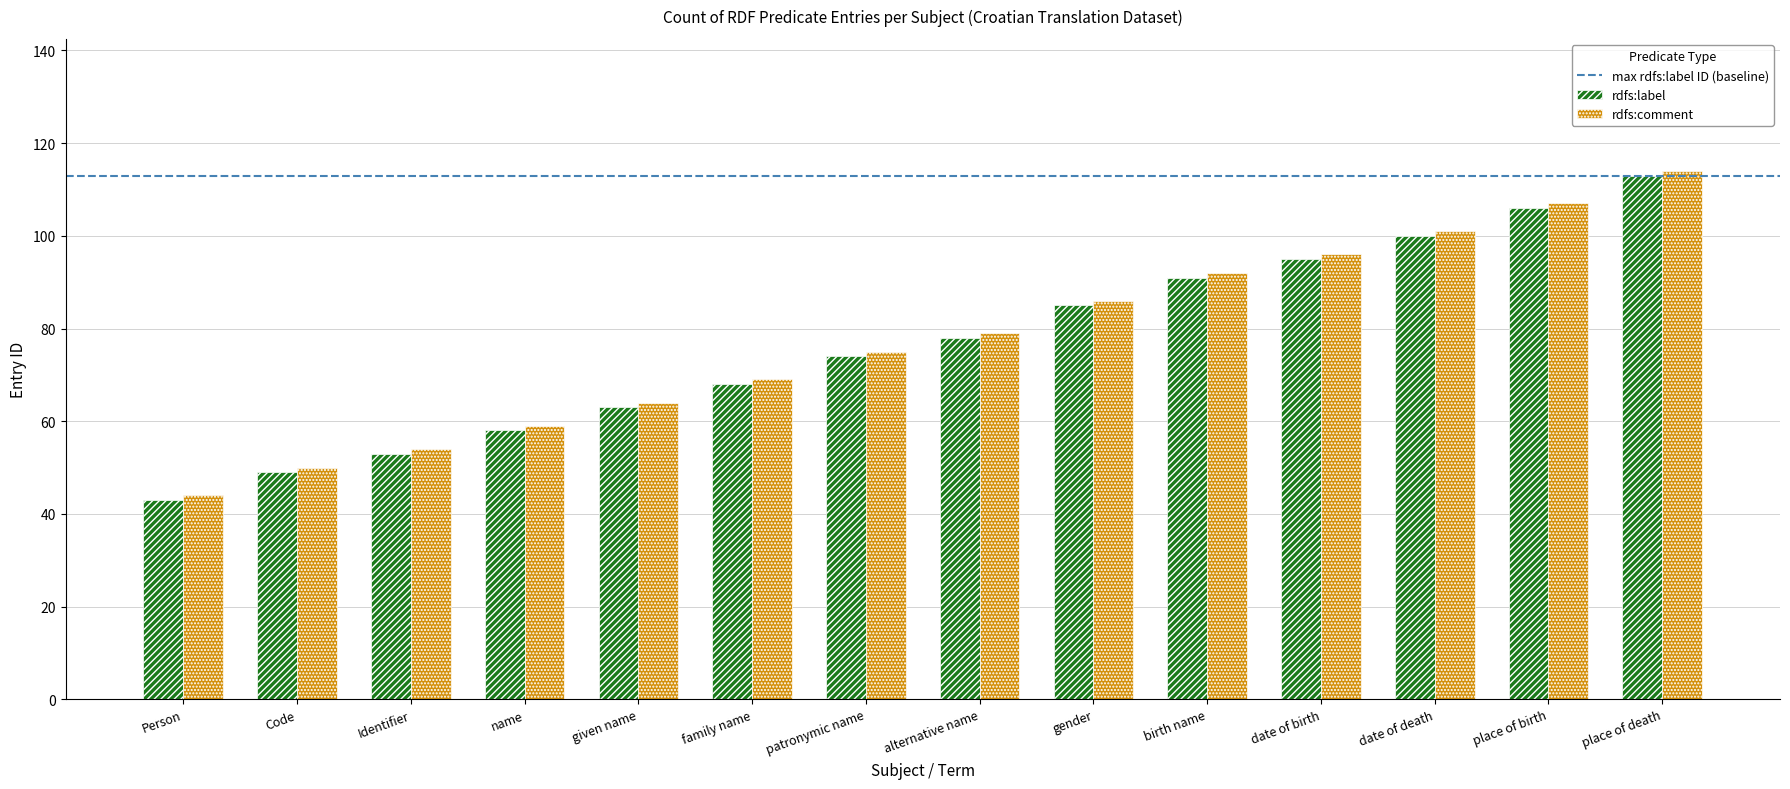

What is the approximate value of rdfs:label at given name?

63